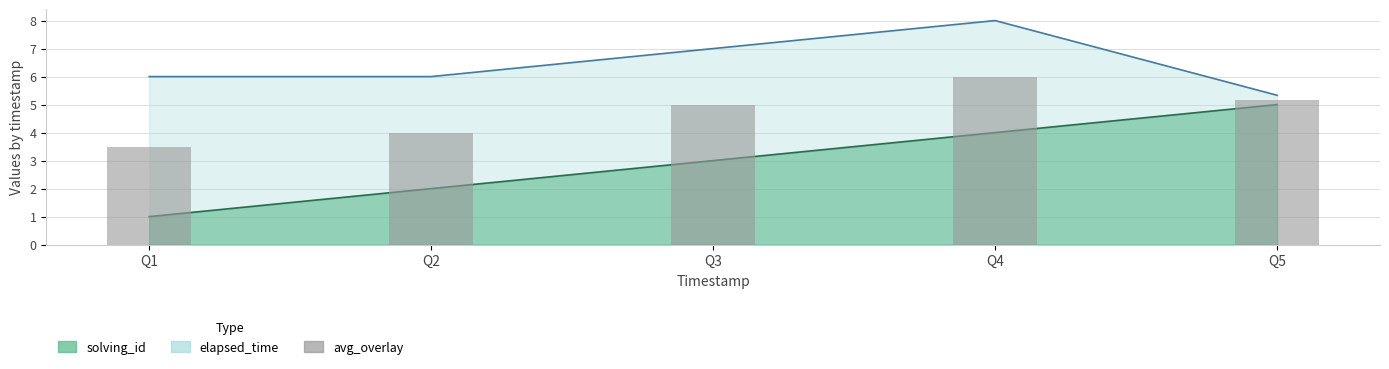

Are the bars horizontal?

No